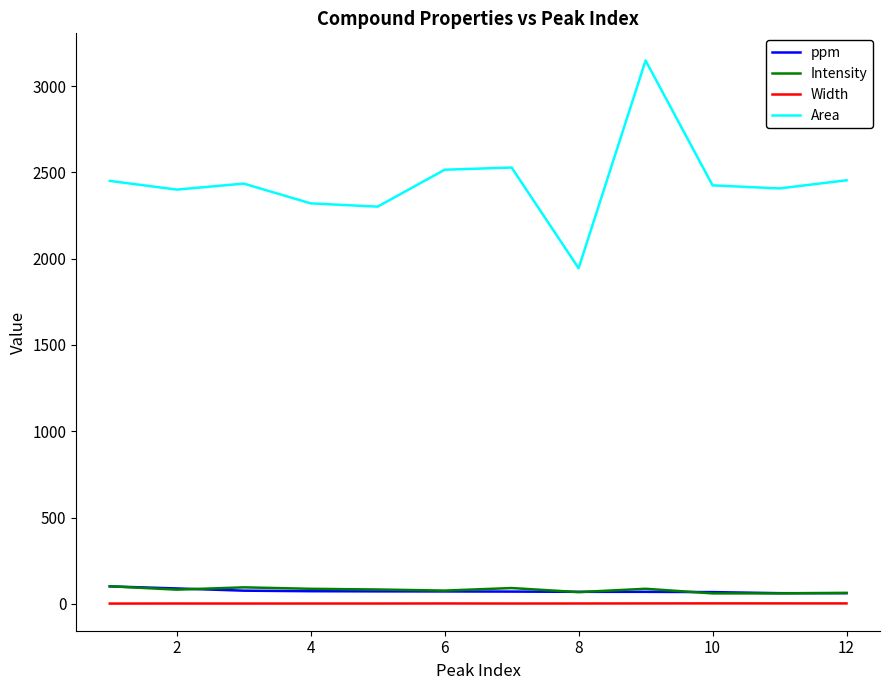

What is the difference between the second highest and second lowest values in the ppm series?

27.4